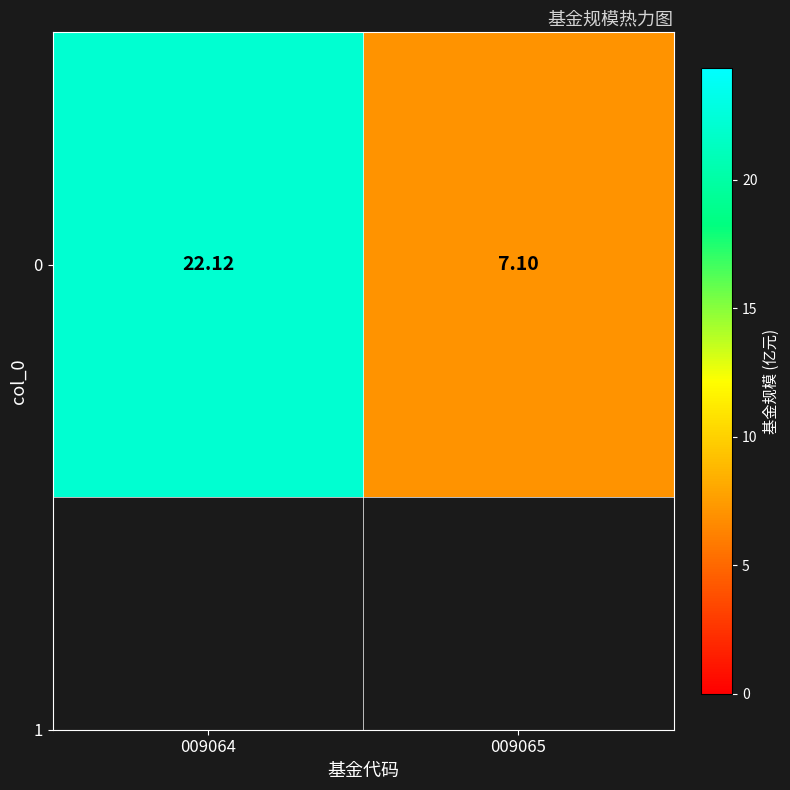

Which has a higher value, 009064 or 009065?

009064